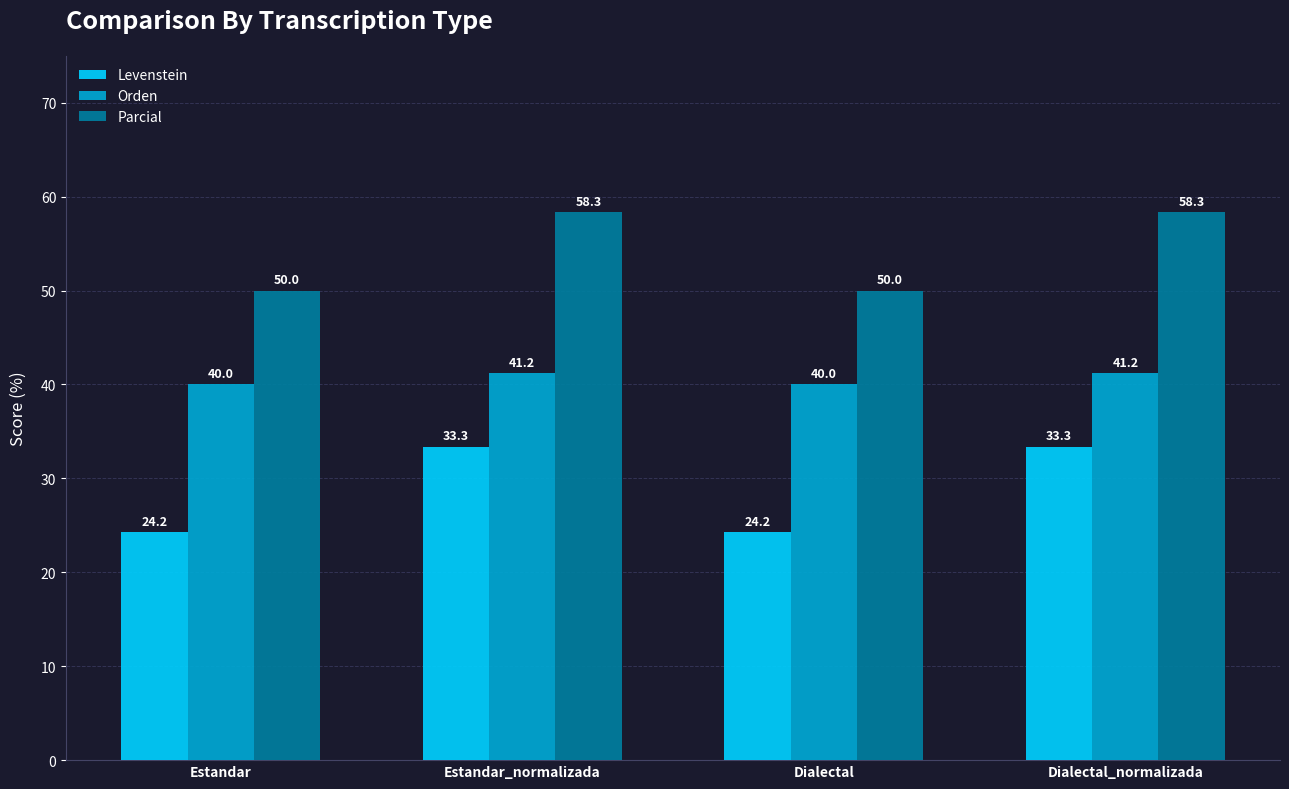

Is the value of Orden at Estandar_normalizada greater than the value of Parcial at Estandar_normalizada?

No